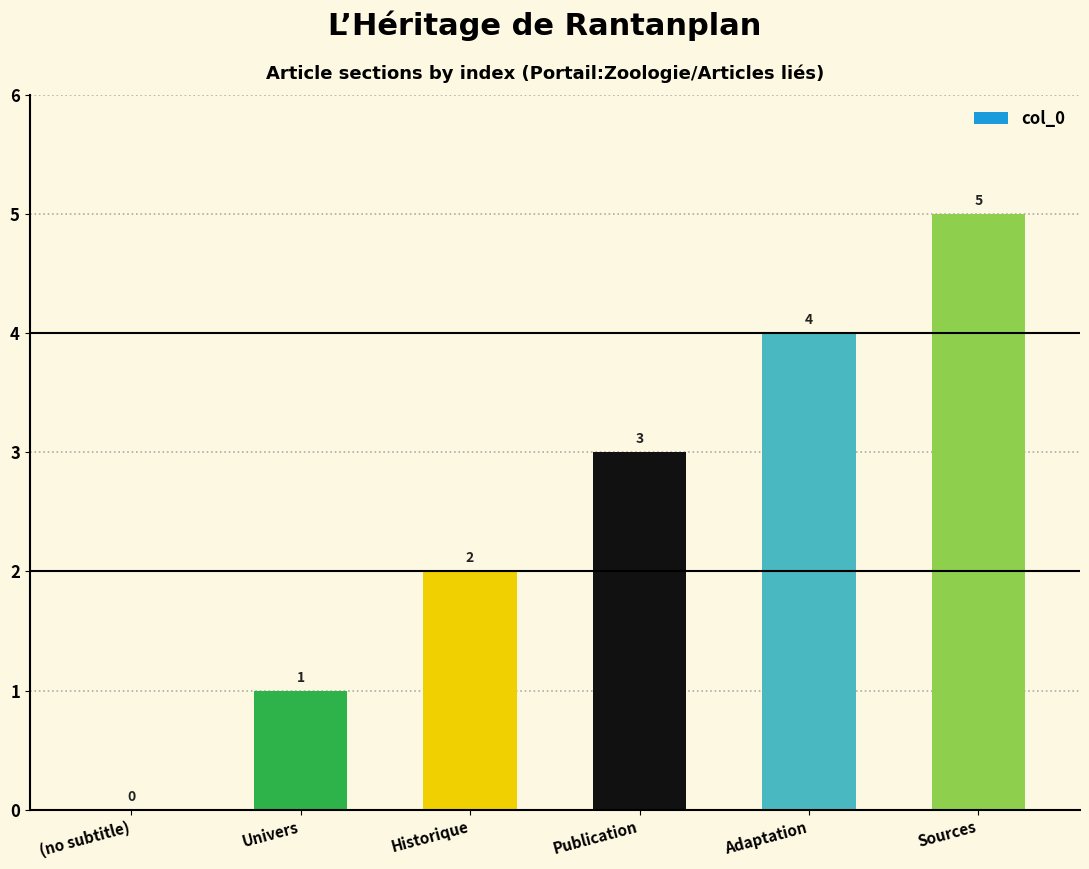

What is the difference between the values at Adaptation and Univers?

3